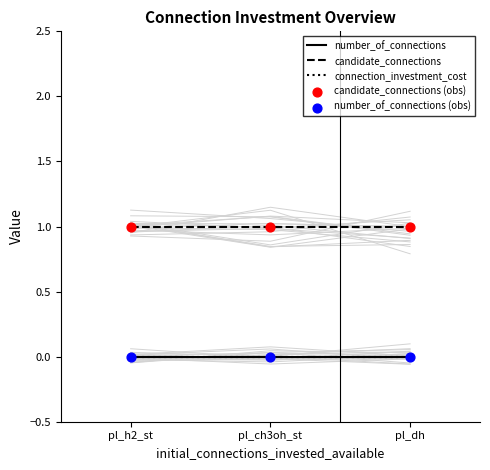

At which category is the sum across all series the highest?

pl_h2_st